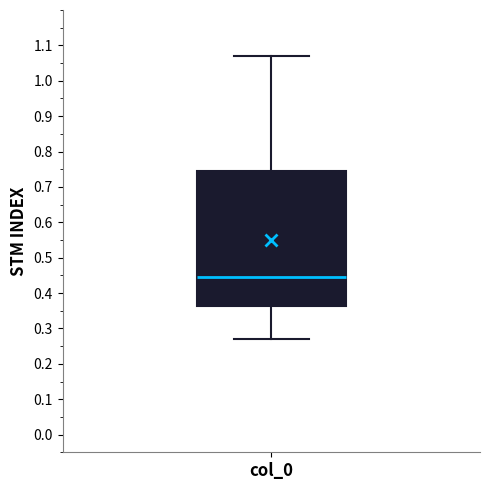

Where is the upper edge of the box for col_0 on the y-axis? The values are not printed on the chart, so give them approximately, as read against the axis.

0.74